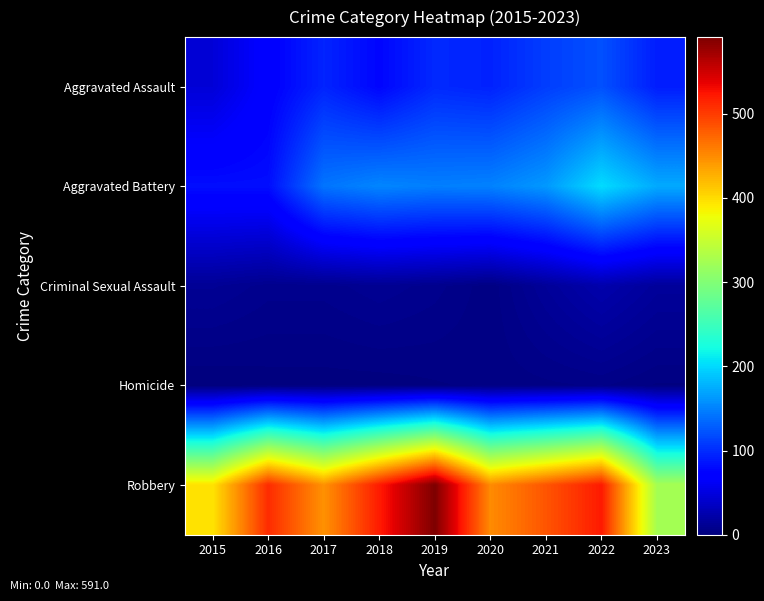

Rank the series by their maximum value, from lowest to highest.

Homicide, Criminal Sexual Assault, Aggravated Assault, Aggravated Battery, Robbery